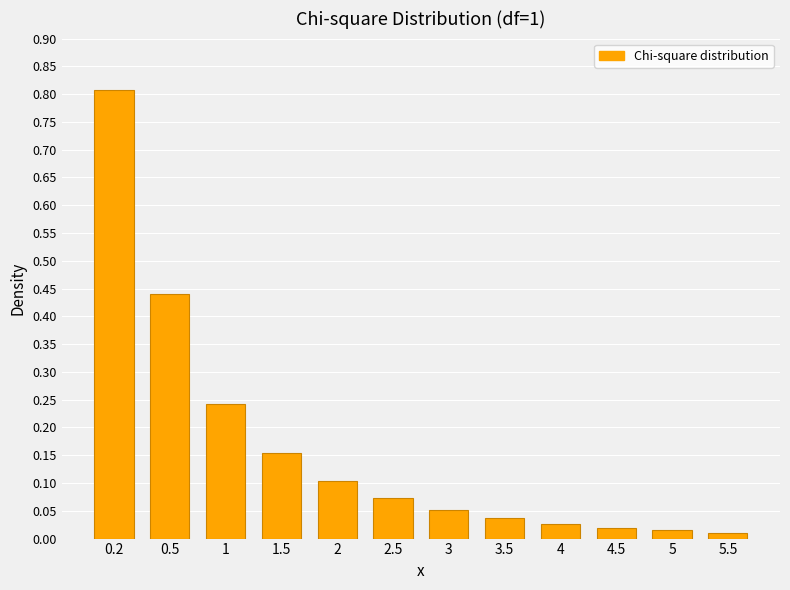

True or false: the data shows 0.8 at 0.2.

True